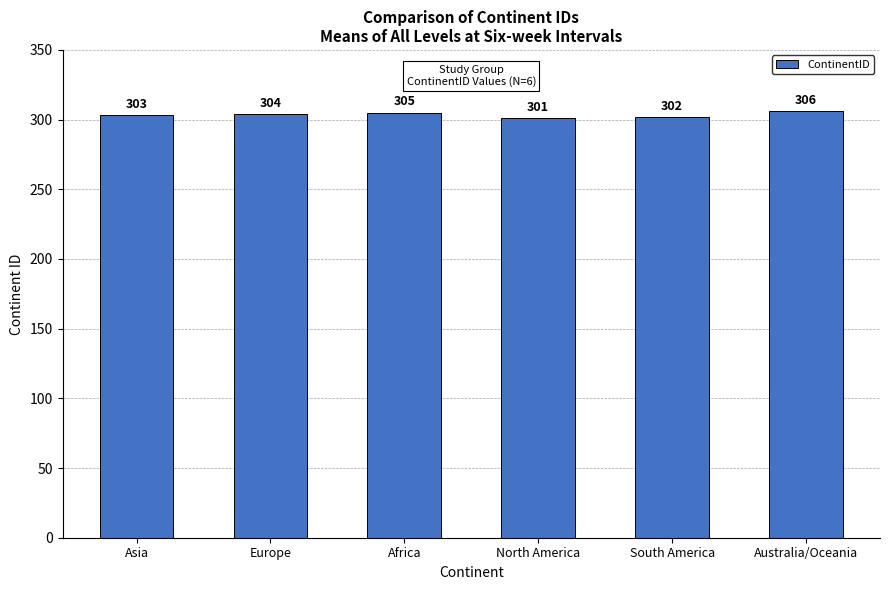

Which label corresponds to the smallest value in the chart?

North America